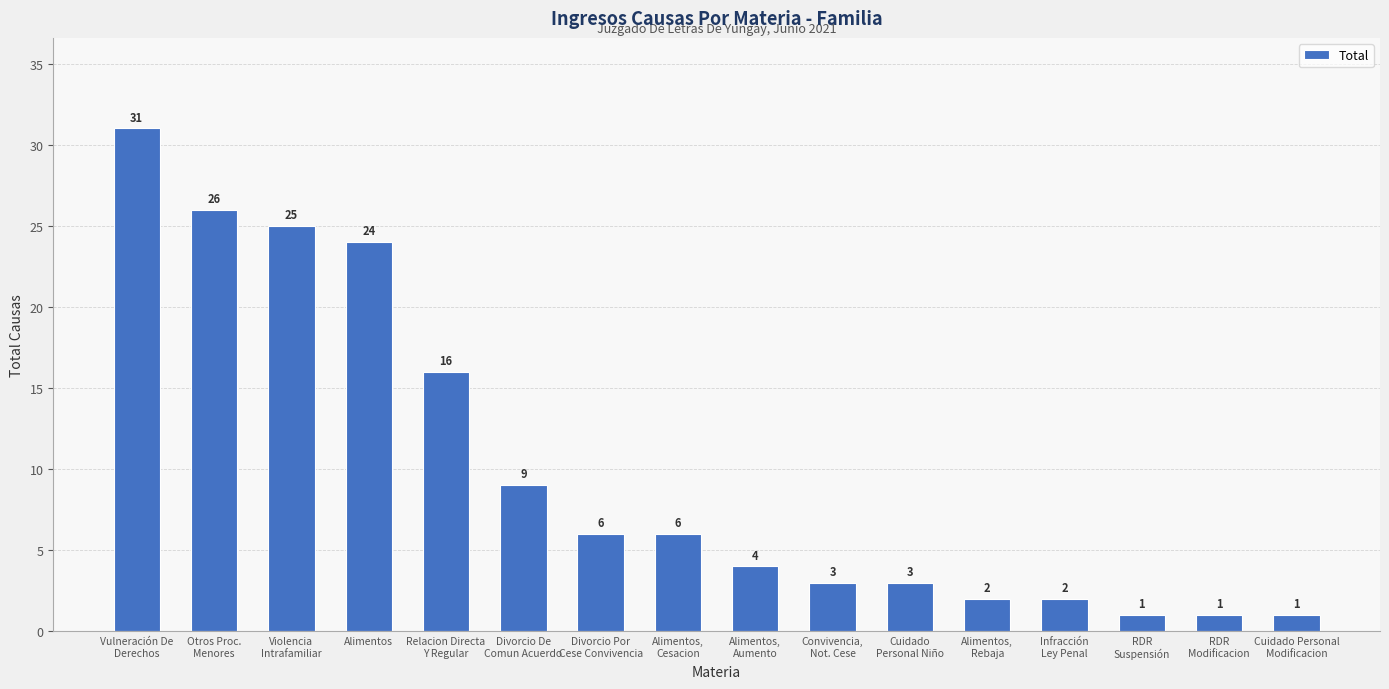

The value at Cuidado
Personal Niño is 1. True or false?

False